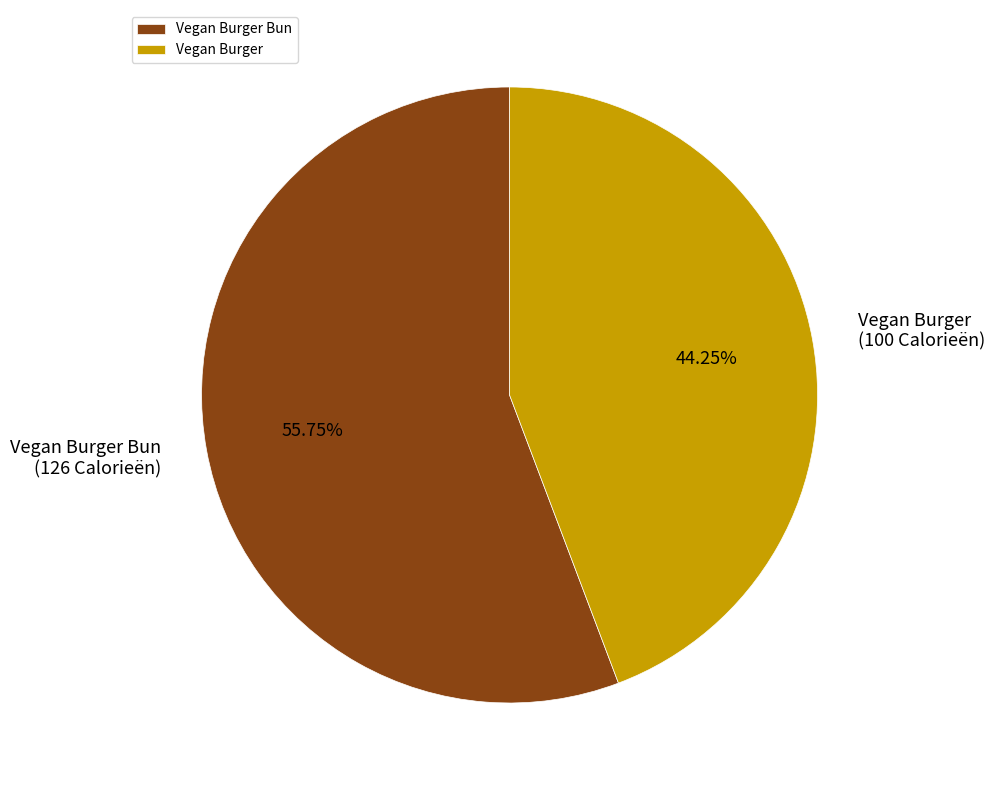

Which slice is the smallest?

Vegan Burger